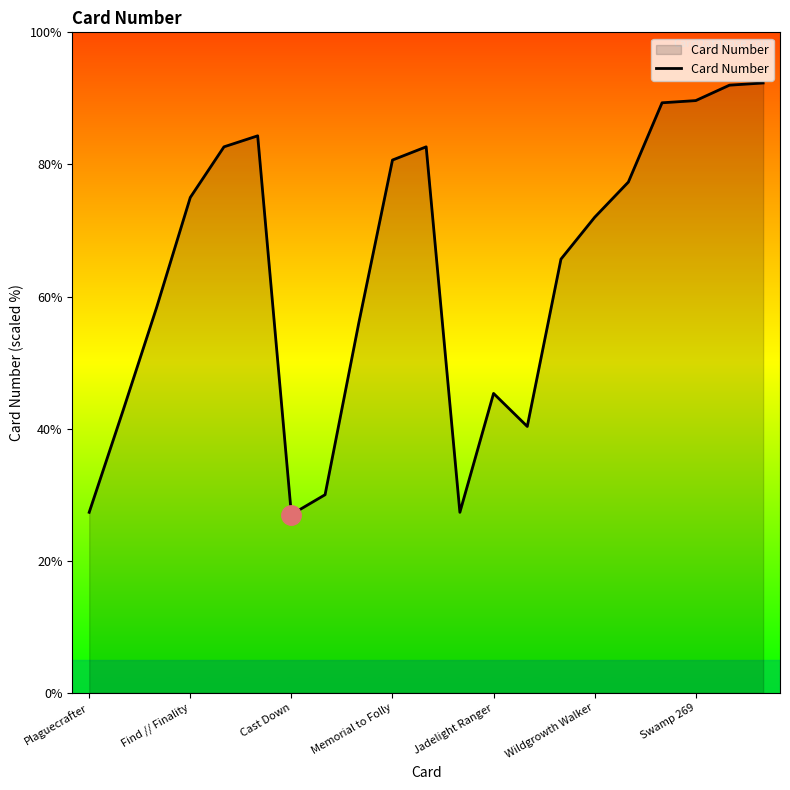

What is the smallest value displayed?

27.0